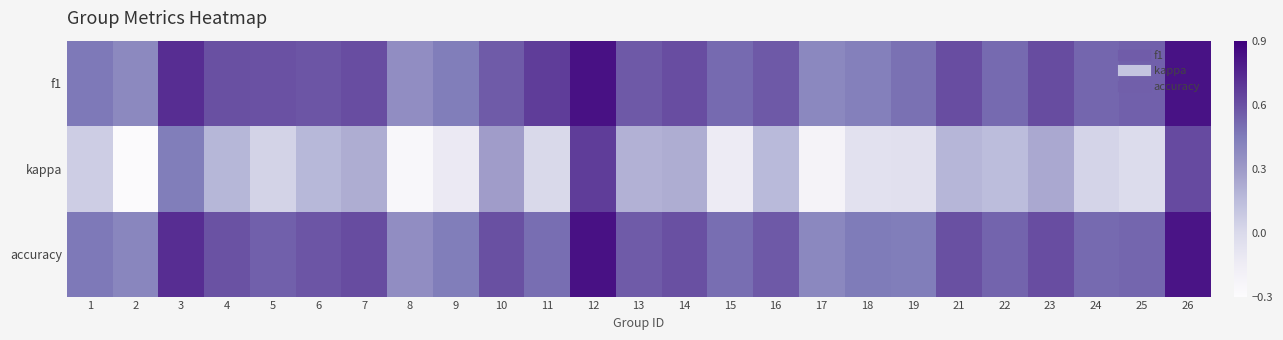

Rank the series at 21 from highest to lowest value.

f1, accuracy, kappa